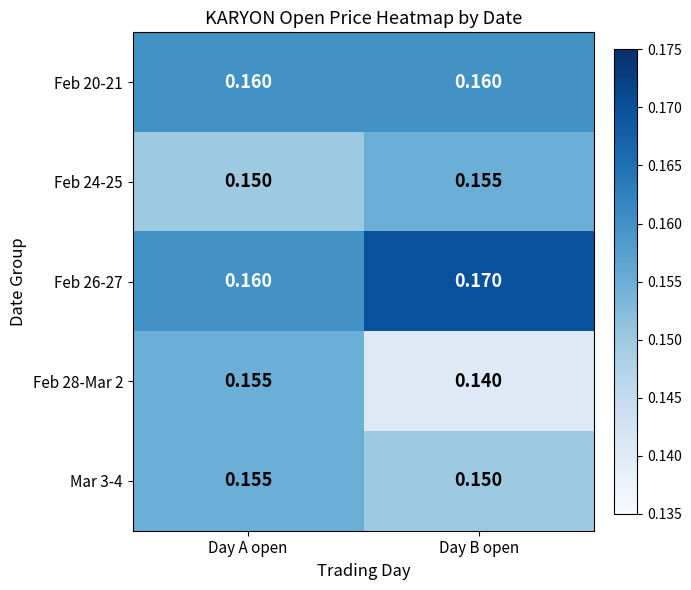

List the labels in order of Feb 24-25 value, smallest first.

Day A open, Day B open